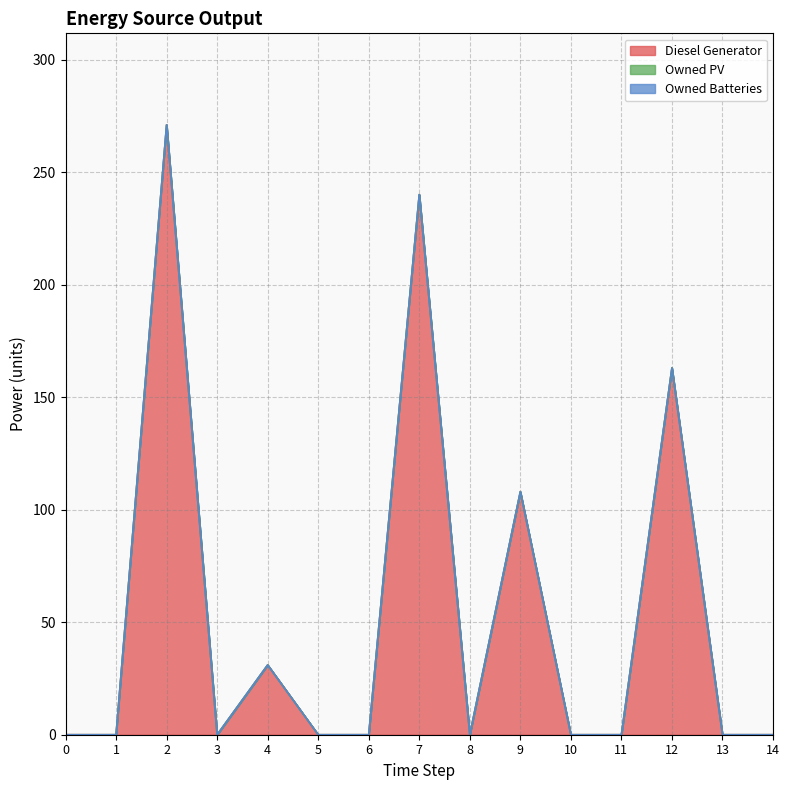

Which series has the widest spread of values?

Diesel Generator